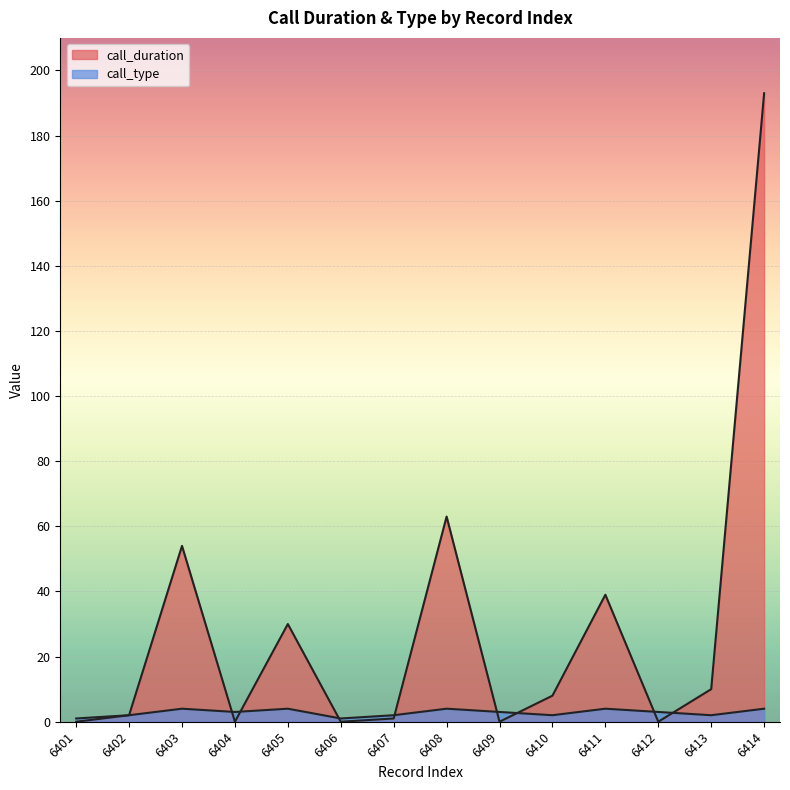

The call_type series shows 4 at 6405. True or false?

True